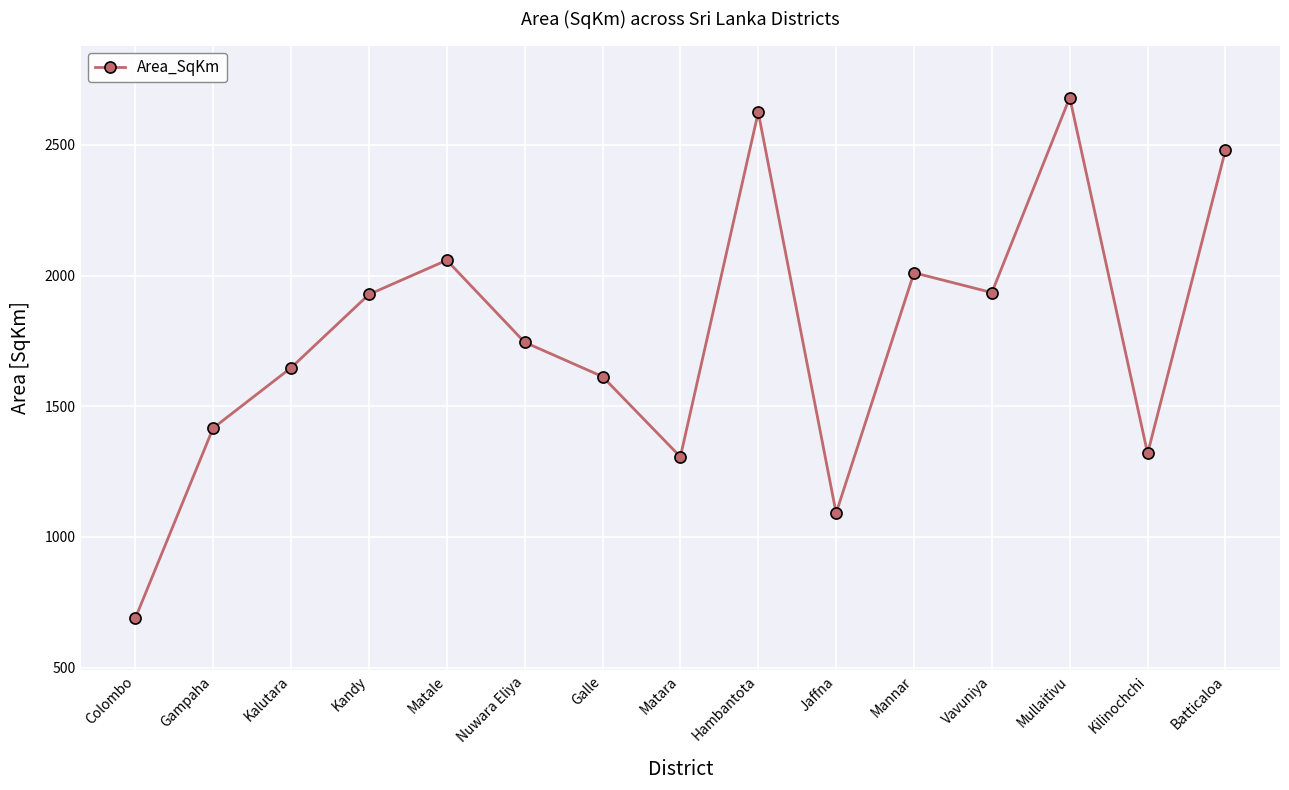

What is the sum of all values?

26545.6